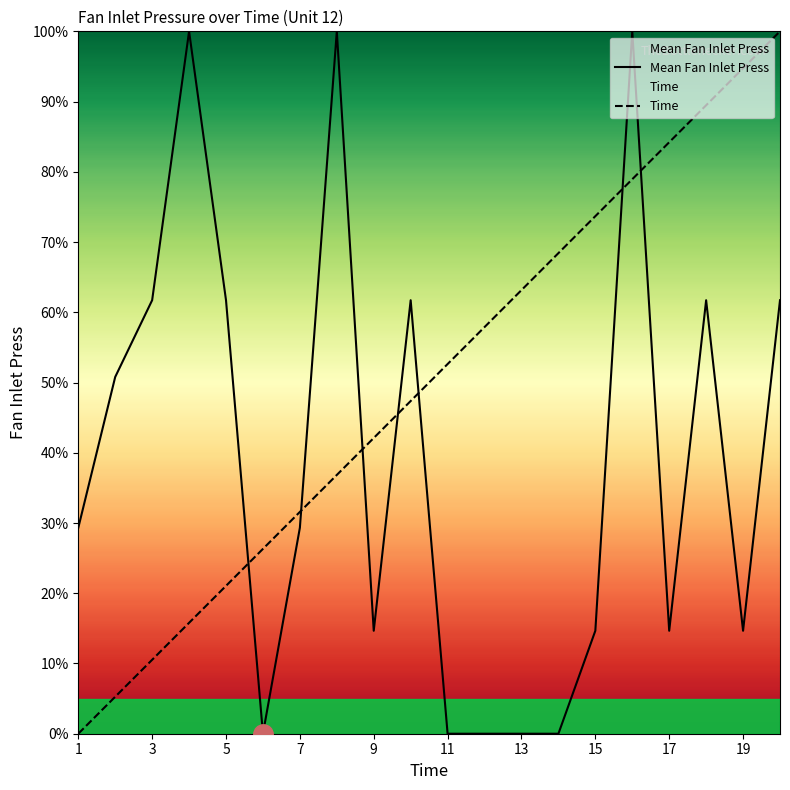

Which series has the largest total across all categories?

Time